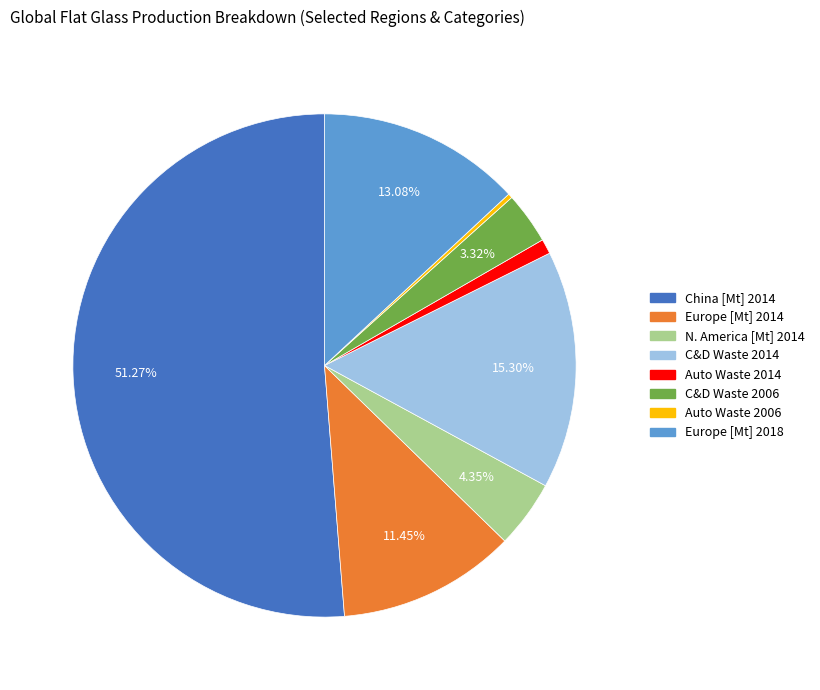

What is the smallest slice in the pie chart?

Auto Waste 2006